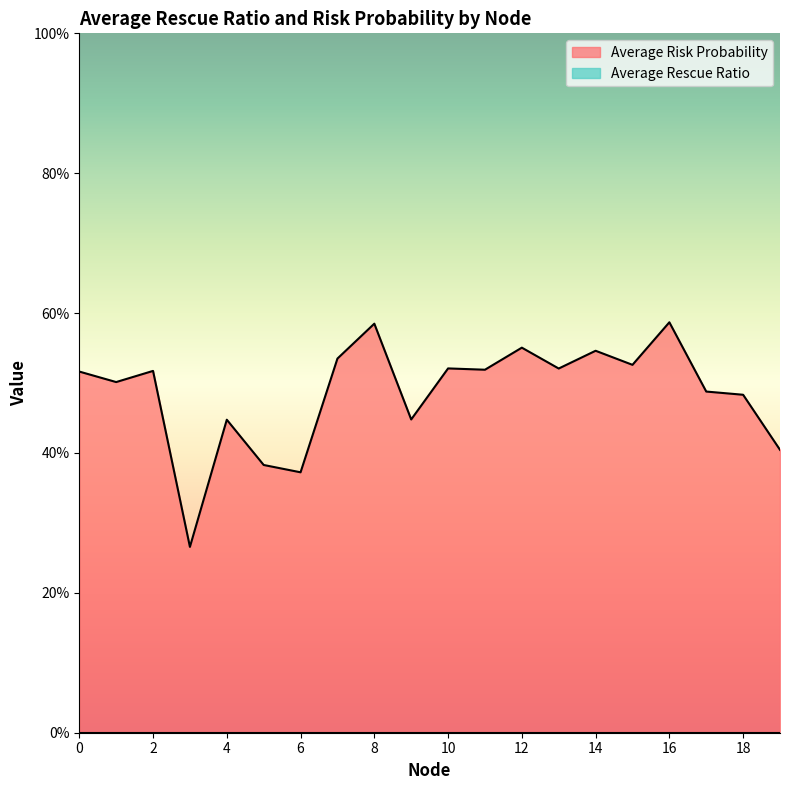

How many points are higher than both their immediate neighbors (excluding endpoints)?

7